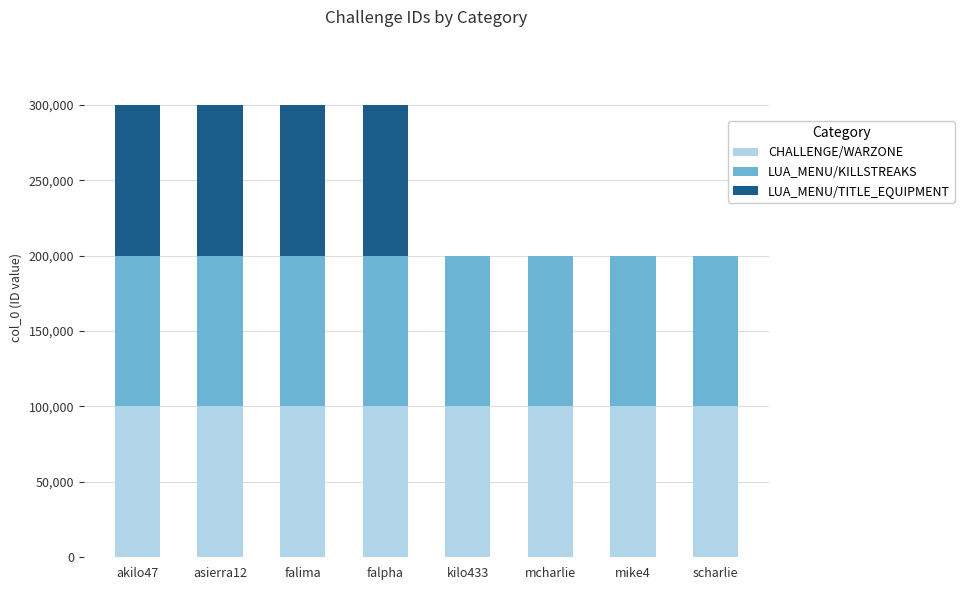

What is the total value across all series at scharlie?

200022